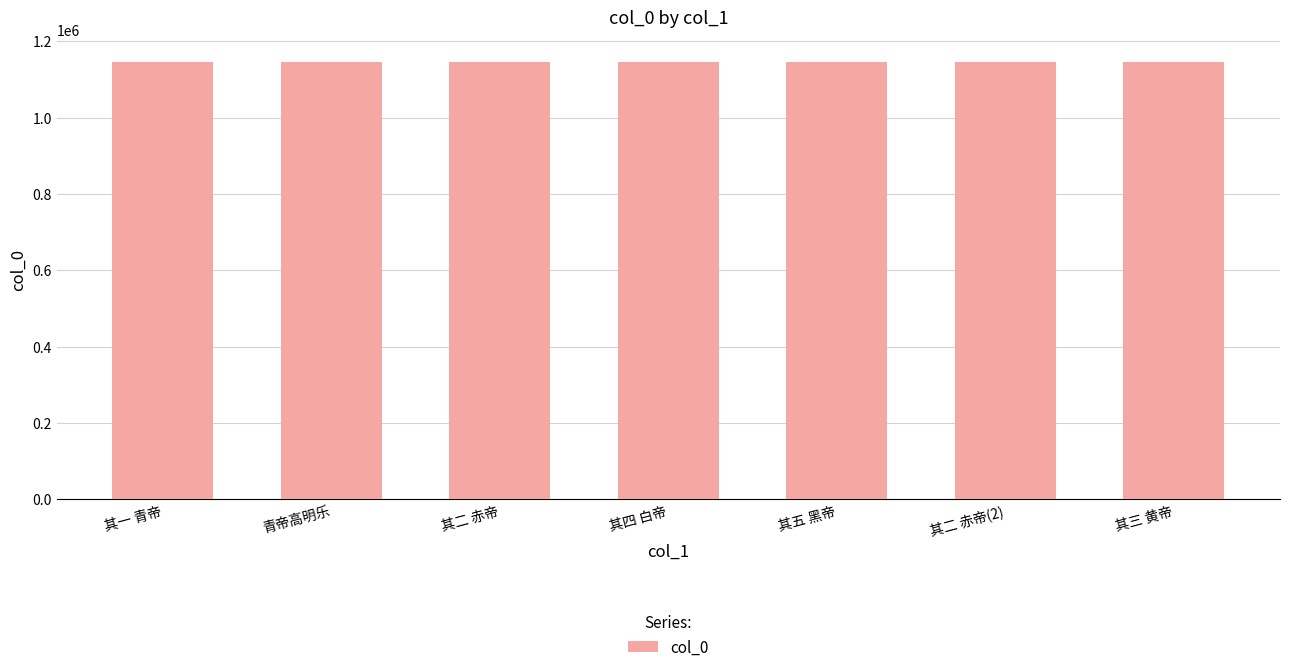

What position from the right is 其二 赤帝?

5